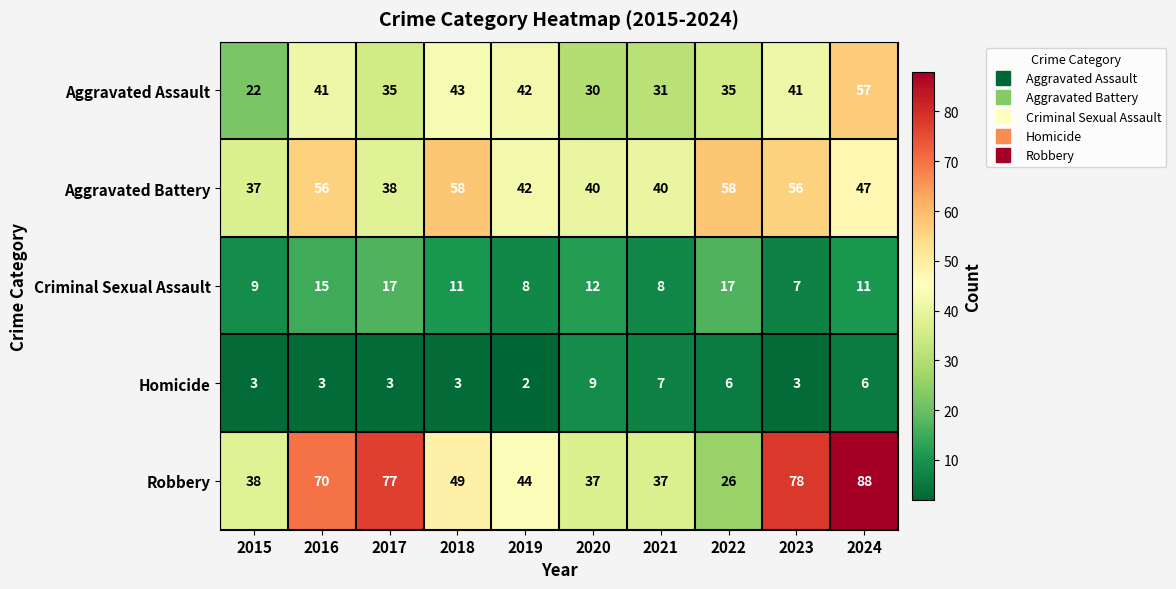

Is the value of Homicide at 2016 greater than the value of Robbery at 2021?

No